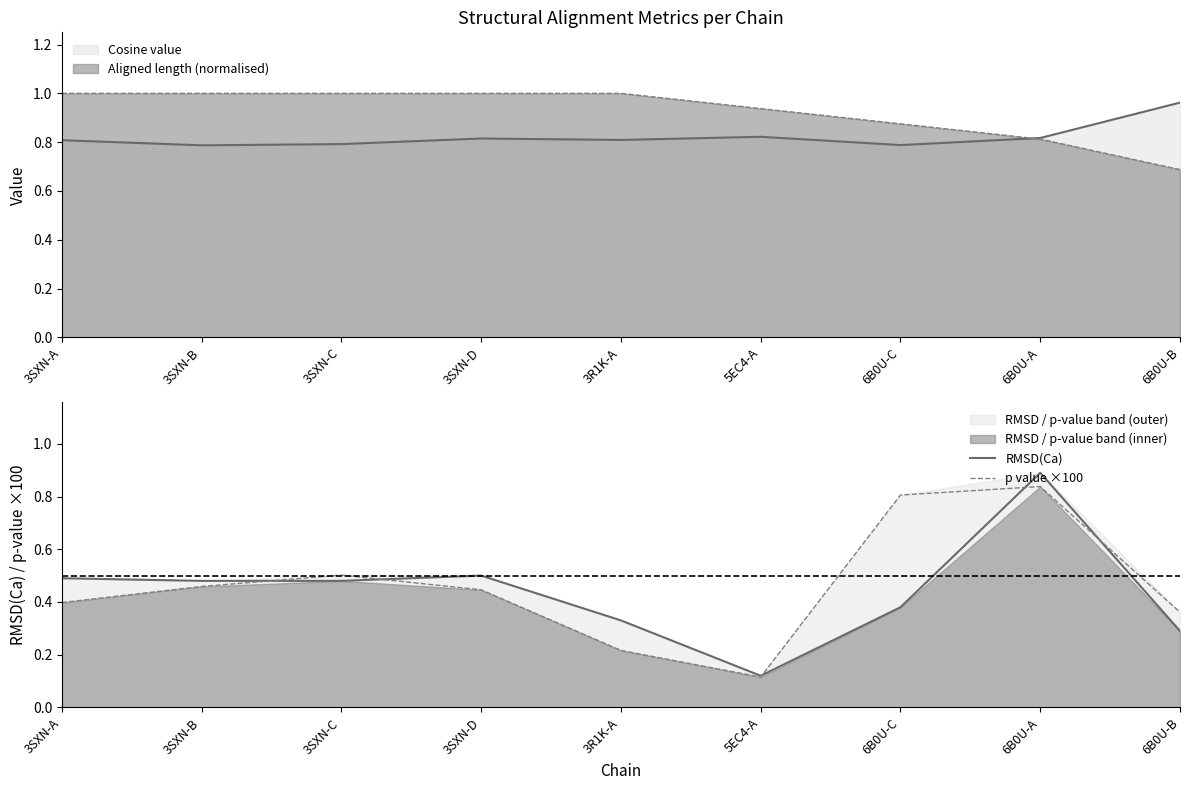

What is the difference between the second highest and minimum values in the p value ×100 series?

0.7